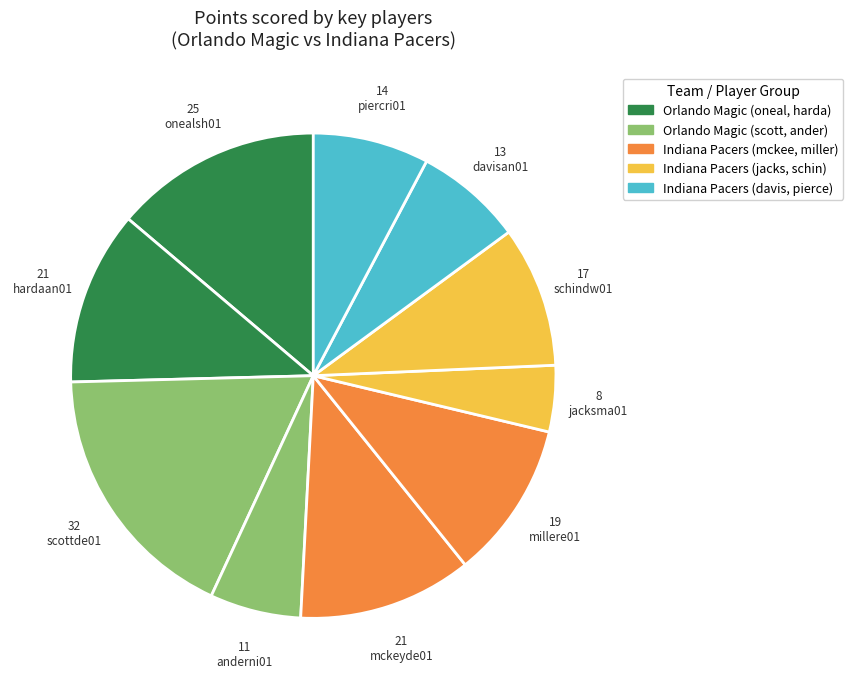

Count the number of slices in the pie.

10